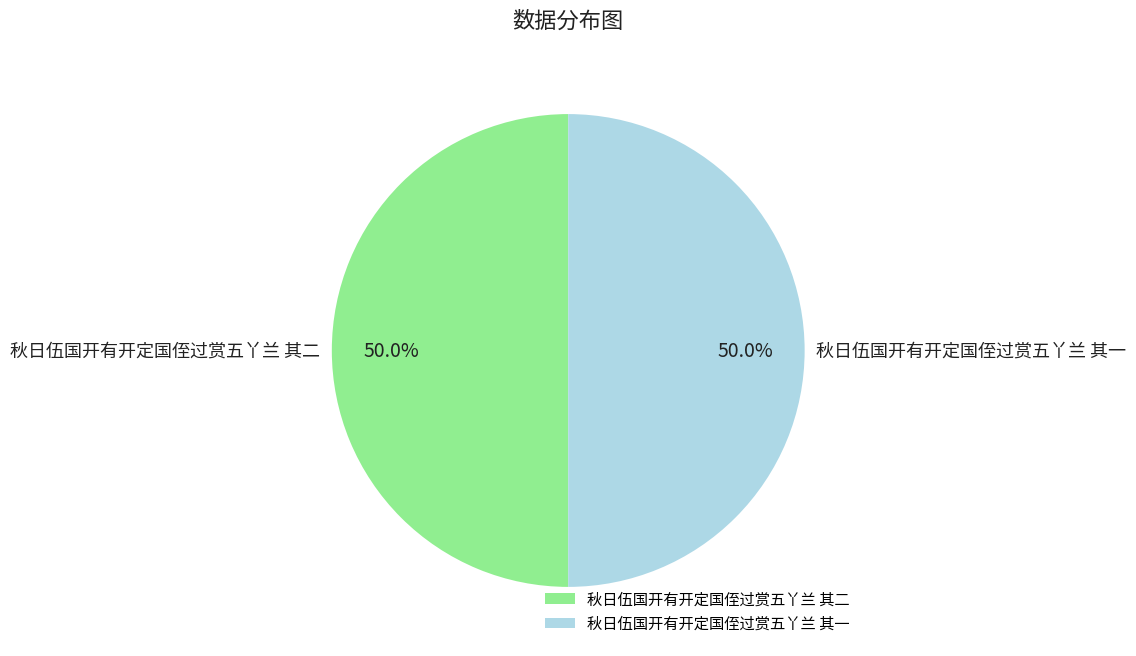

To the nearest percent, what is the average slice percentage?

50%